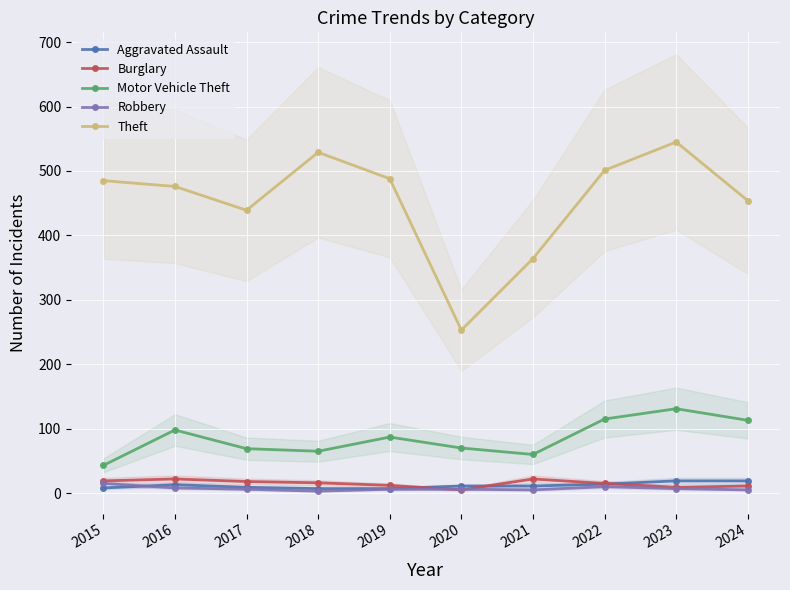

True or false: Aggravated Assault and Motor Vehicle Theft cross at least once.

False